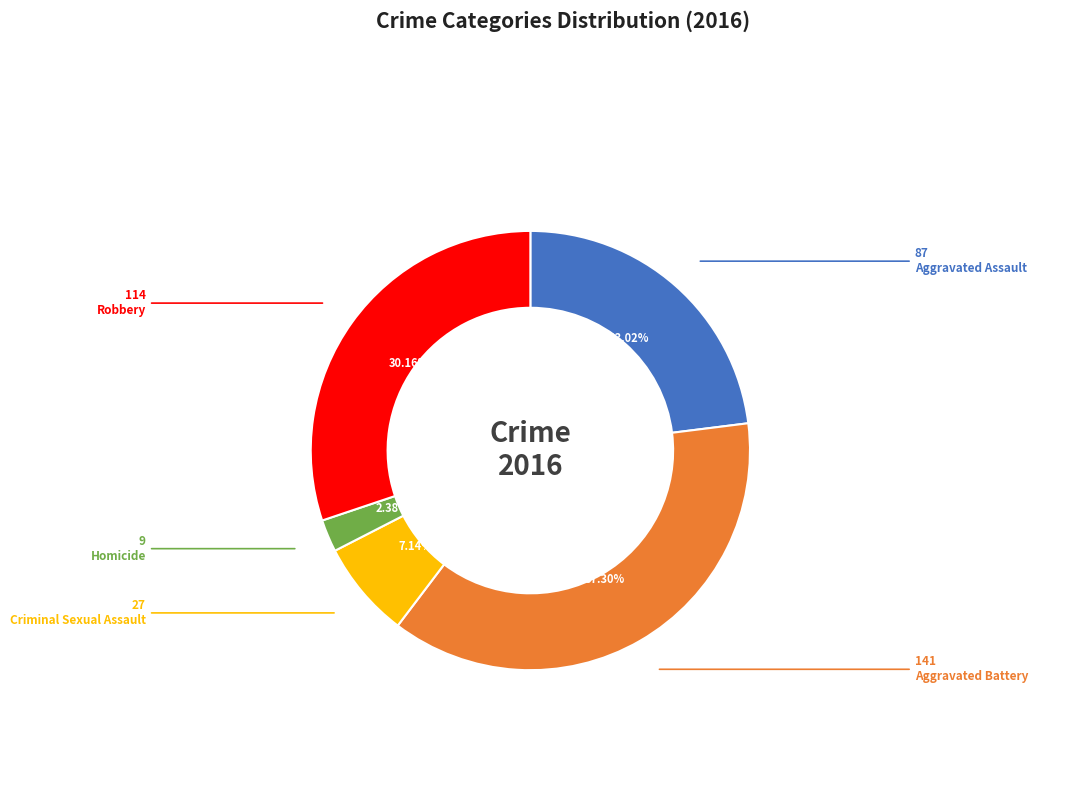

Is it true that Aggravated Assault is 23% of the pie?

True